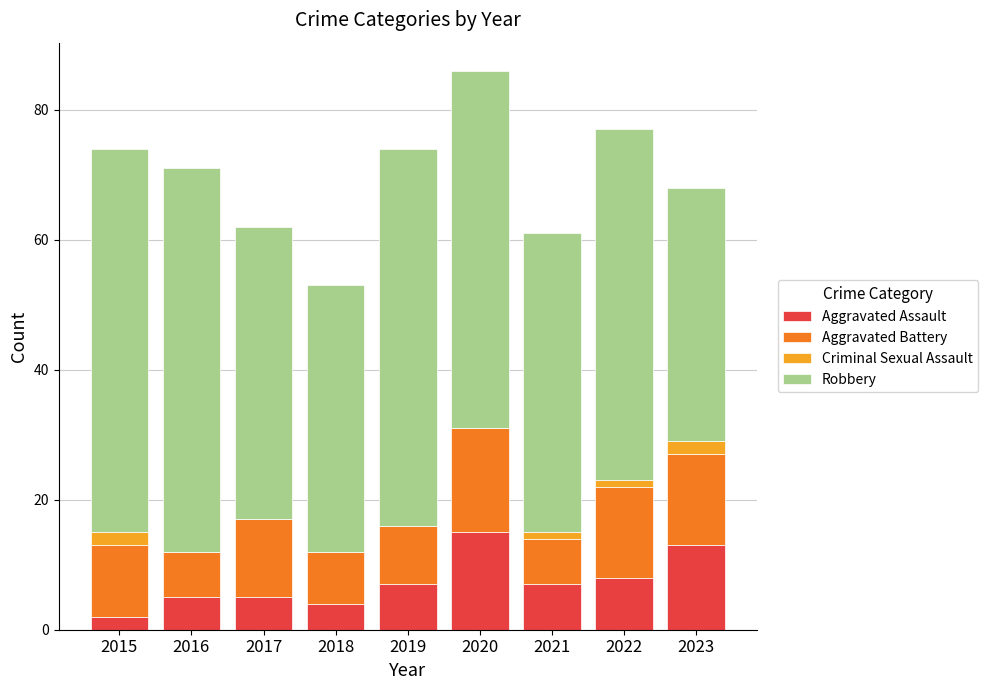

At which category is the sum across all series the highest?

2020